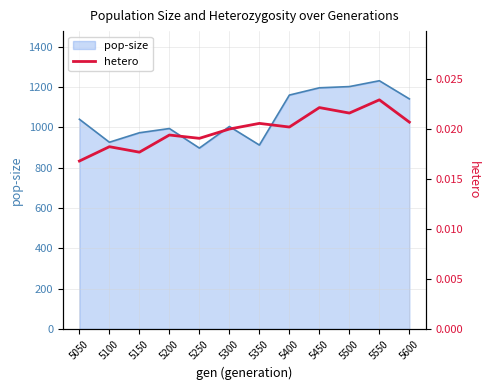

The value of pop-size at 5100 is 1551. True or false?

False